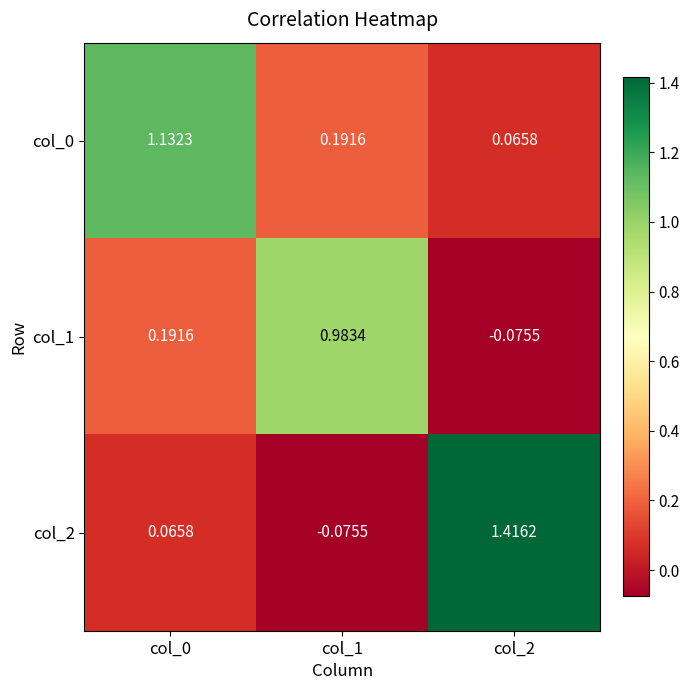

Is the value of col_1 at col_2 greater than the value of col_2 at col_2?

No